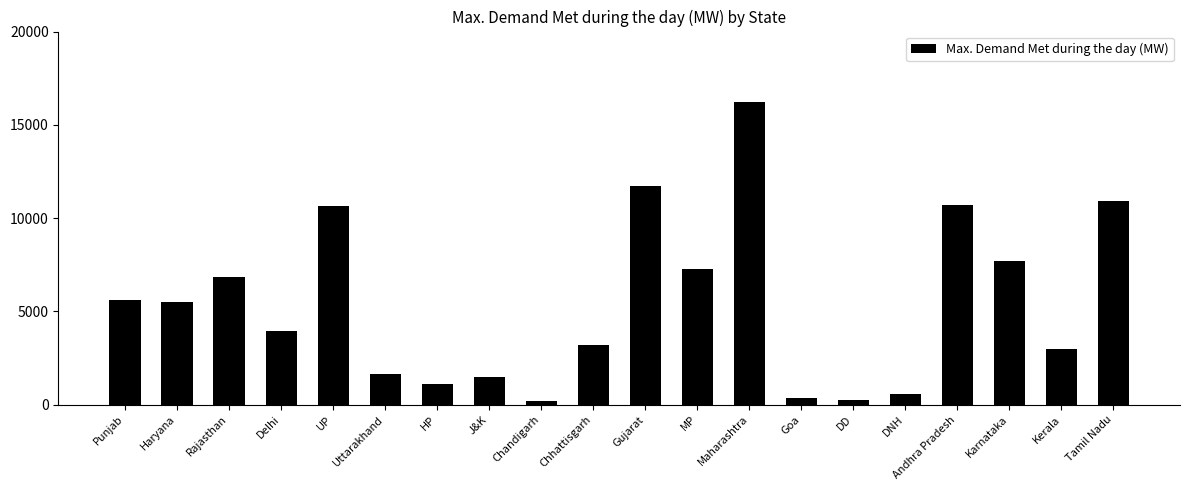

What is the value of the 6th bar from the left?

1640